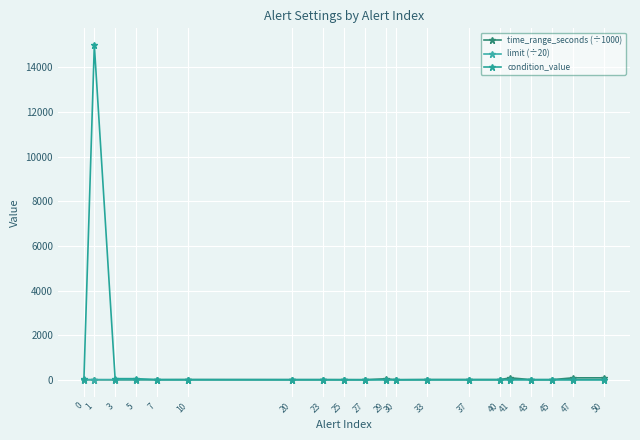

What is the approximate value of limit (÷20) at 5?

5.0